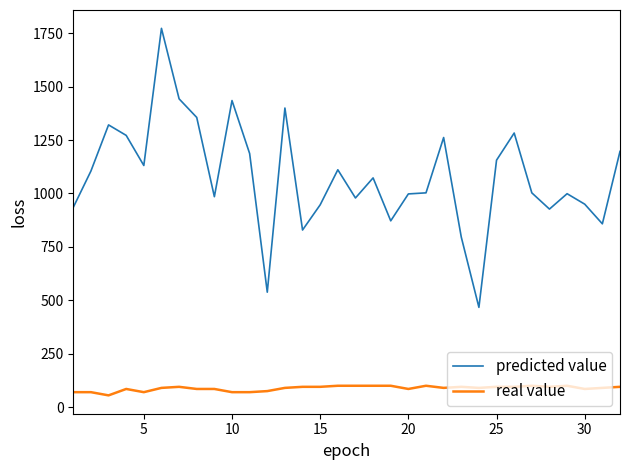

True or false: real value has more than 1 interior local peaks.

True